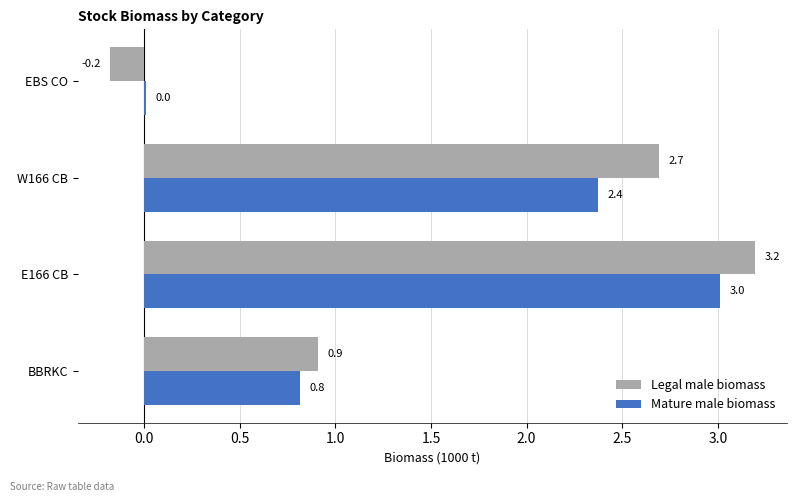

How many values in the Legal male biomass series are below 2?

2